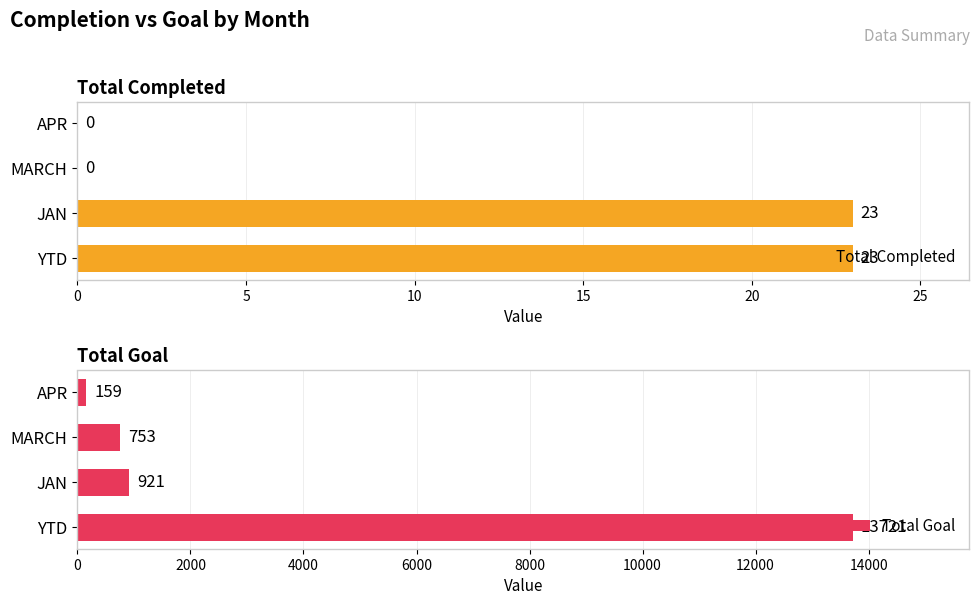

True or false: Total Completed has a value of 13 at 5.

False